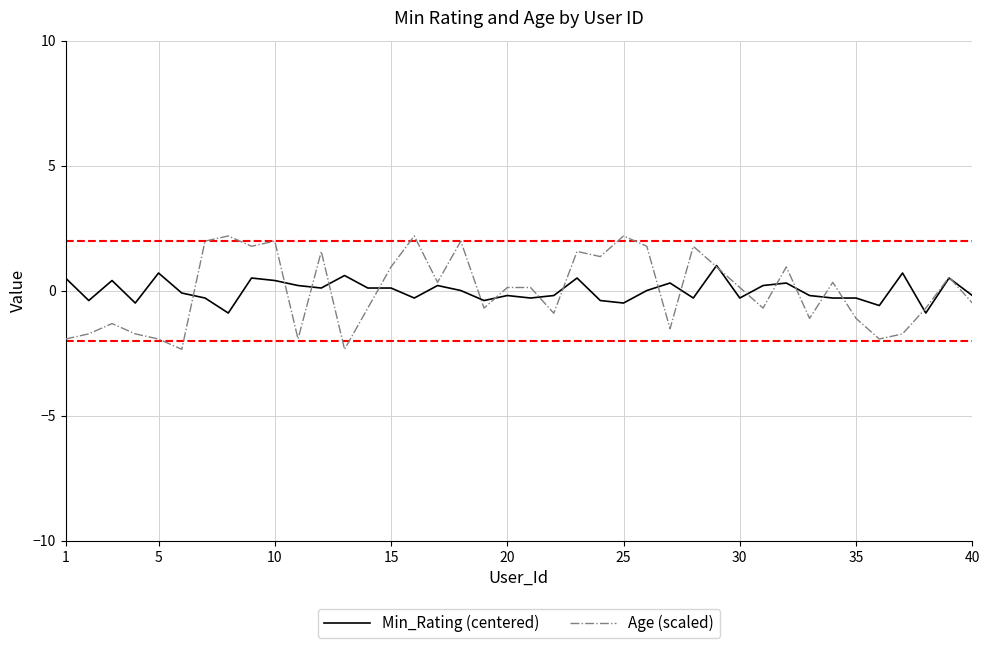

What is the highest value of the Min_Rating (centered) series?

1.0